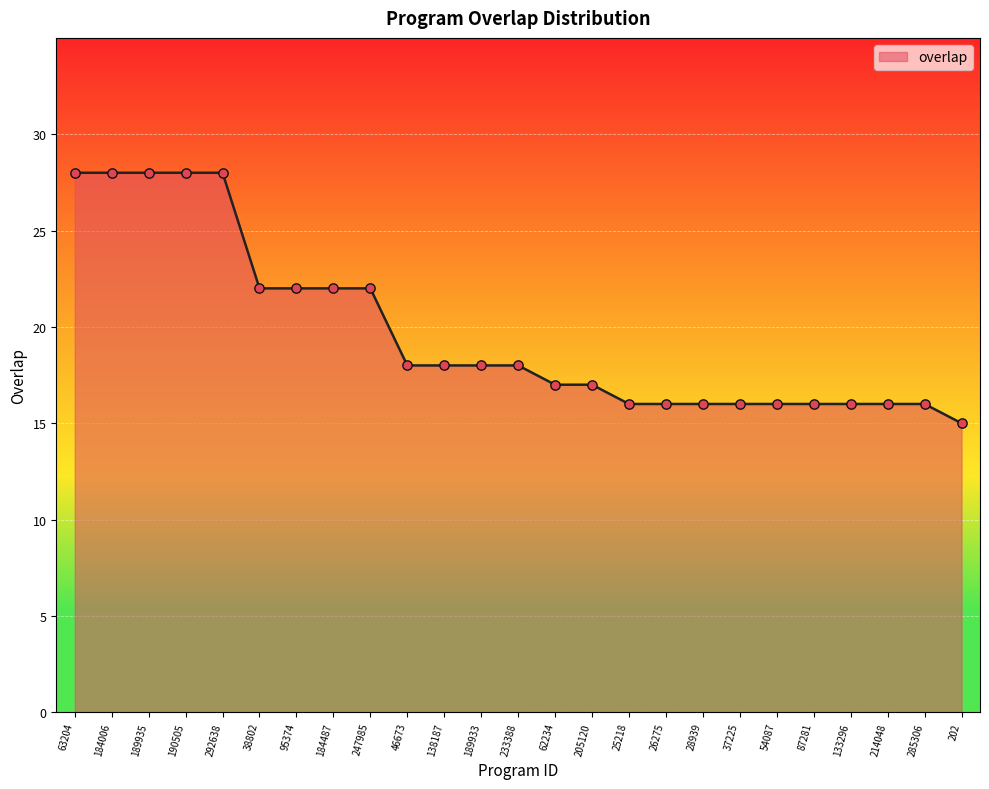

Which has a higher value, 189935 or 62234?

189935